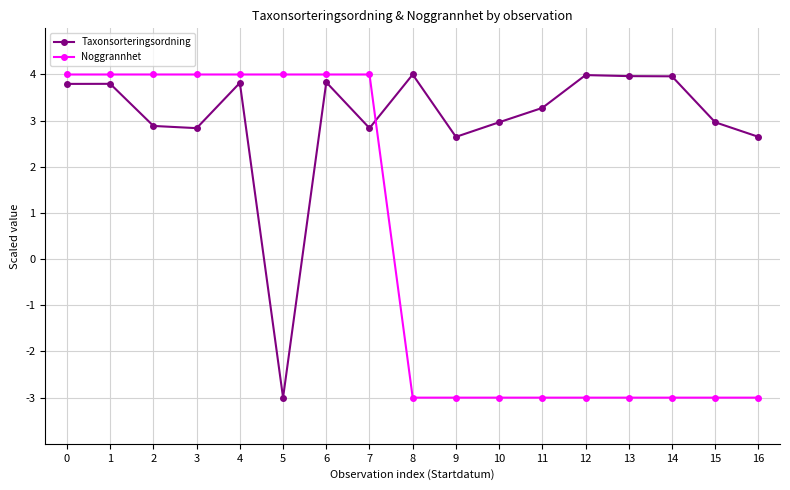

What is the minimum value for Taxonsorteringsordning?

-3.0